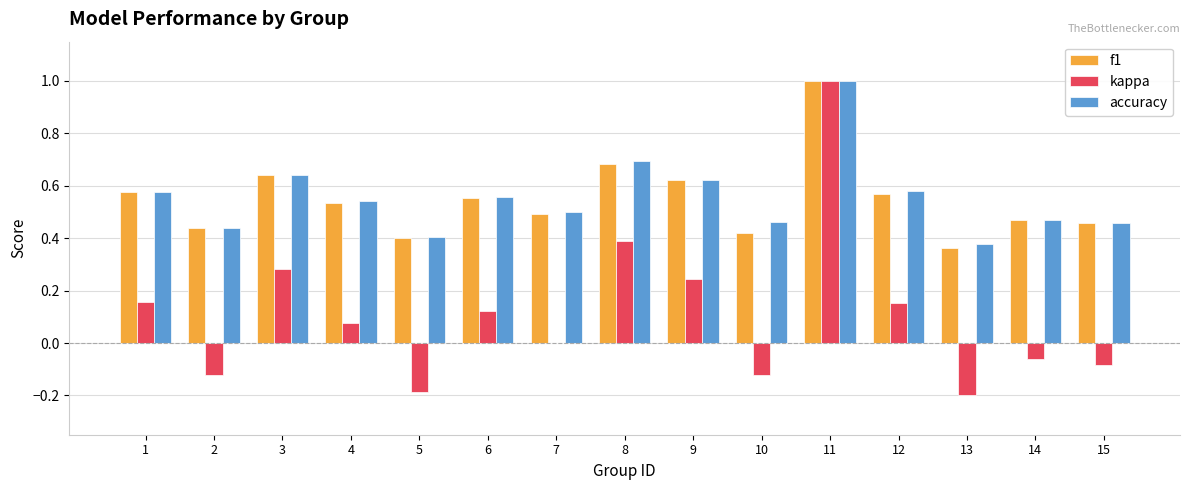

The f1 series shows 0.3 at 12. True or false?

False